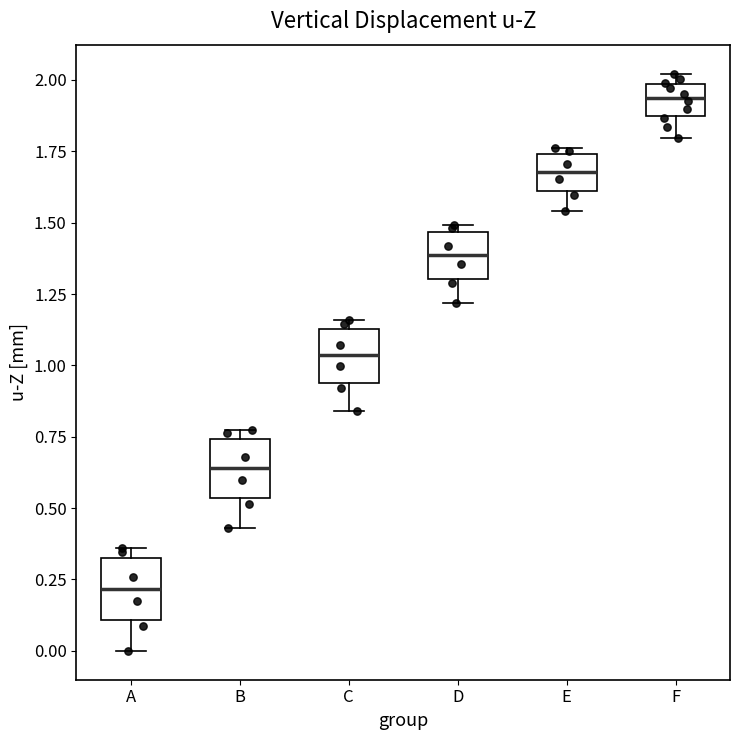

Reading left to right, read every box against the y-axis: the position of its median line, the range the box covers, and the ends of its whiskers. The values are not printed on the chart, so give them approximately, as read against the axis.

A: median 0.20, box 0.10 to 0.30, whiskers 0.00 to 0.35
B: median 0.65, box 0.55 to 0.75, whiskers 0.45 to 0.75 (just above the box's upper edge)
C: median 1.05, box 0.95 to 1.15, whiskers 0.85 to 1.15 (just above the box's upper edge)
D: median 1.40, box 1.30 to 1.45, whiskers 1.20 to 1.50
E: median 1.70, box 1.60 to 1.75, whiskers 1.55 to 1.75 (just above the box's upper edge)
F: median 1.95, box 1.85 to 2.00, whiskers 1.80 to 2.00 (just above the box's upper edge)